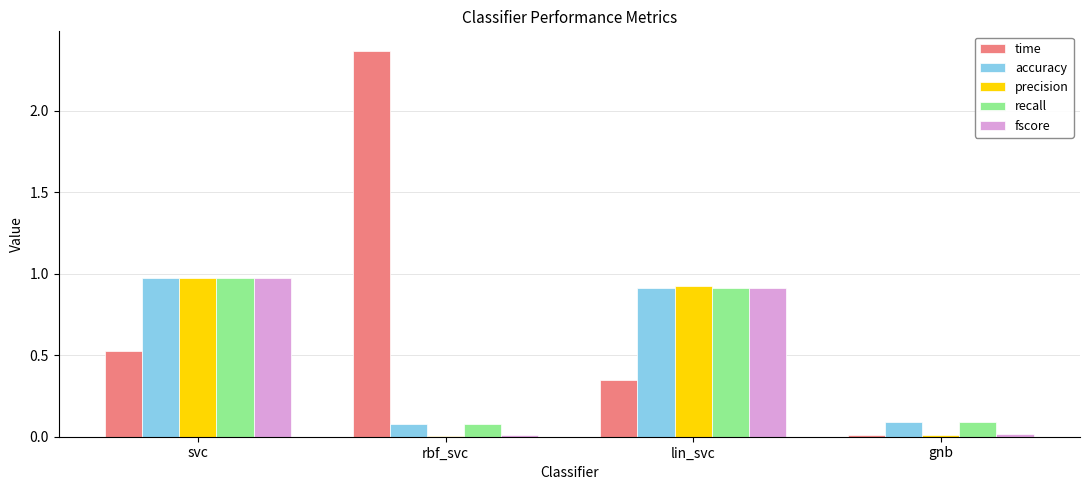

True or false: accuracy has a value of 0.1 at rbf_svc.

True